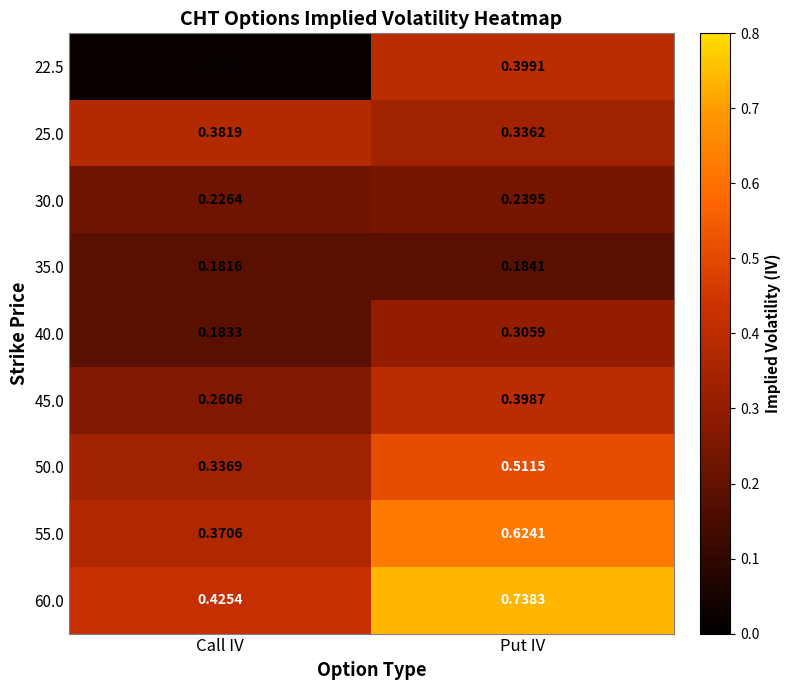

At which label is 60.0 closest to 0?

Call IV